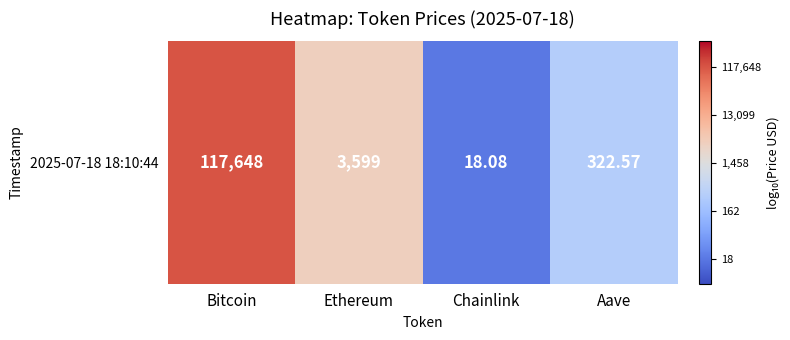

Reading left to right, list all the values displayed in this chart.

Bitcoin=5.1	Ethereum=3.6	Chainlink=1.3	Aave=2.5